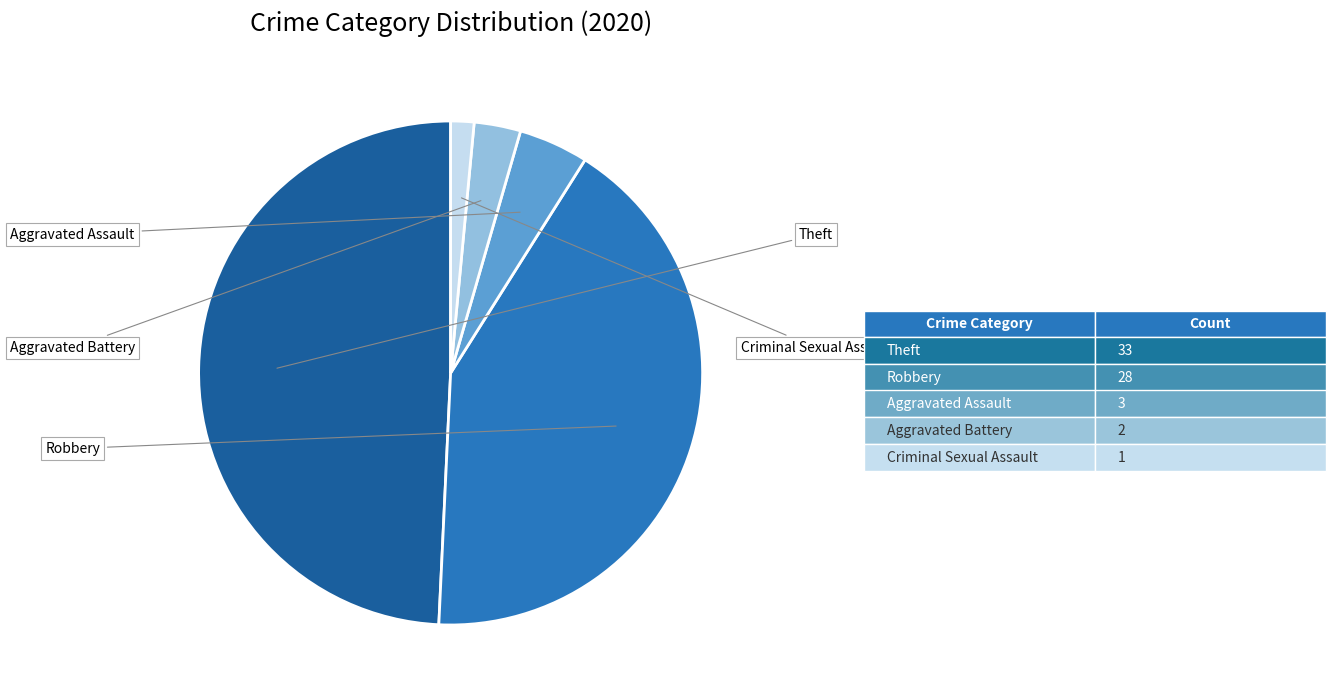

Is there a majority slice in this chart?

No